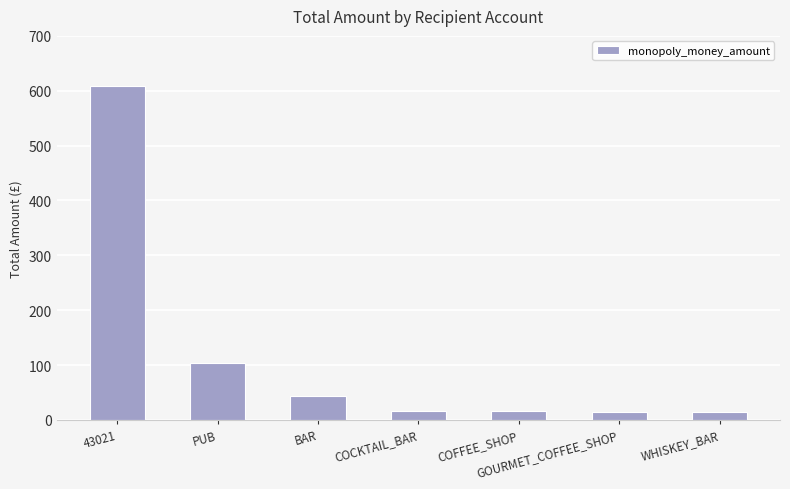

What is the minimum value shown in the chart?

14.0